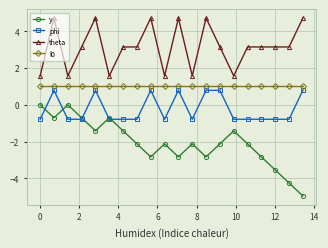

How many lines are shown in the chart?

4